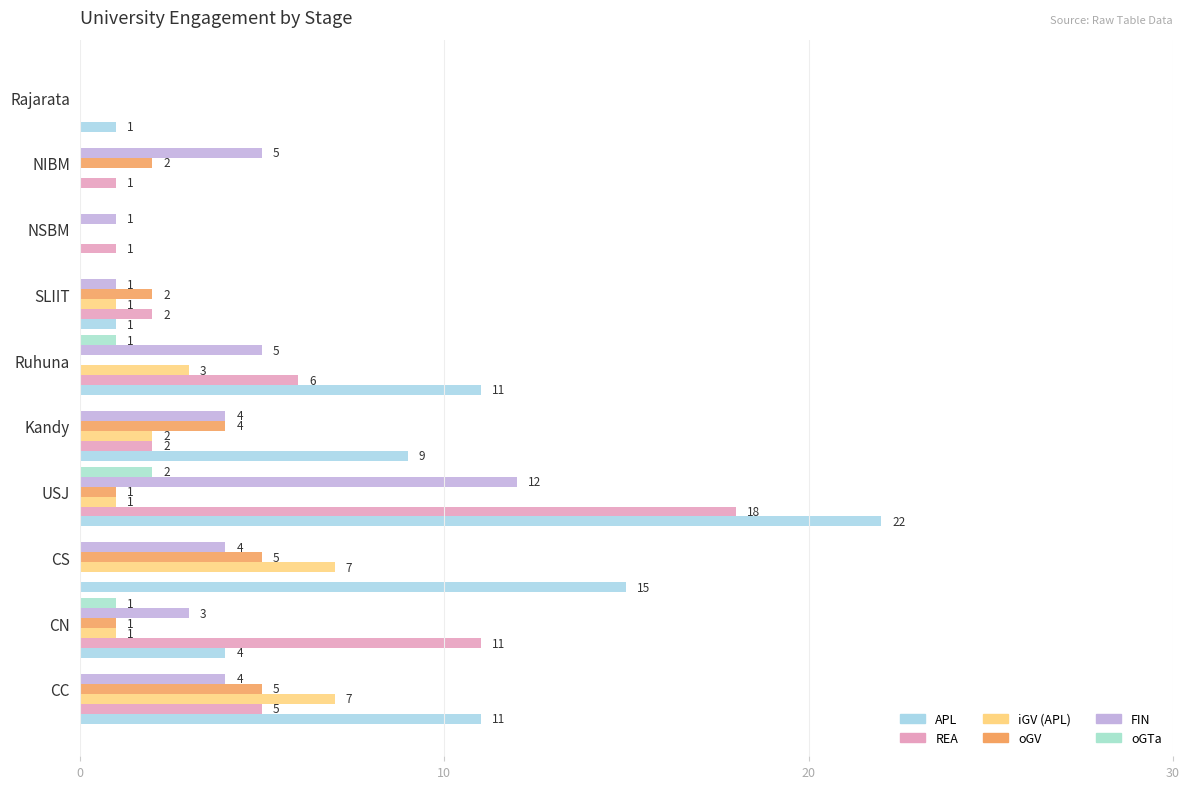

How many data points does each series have?

10